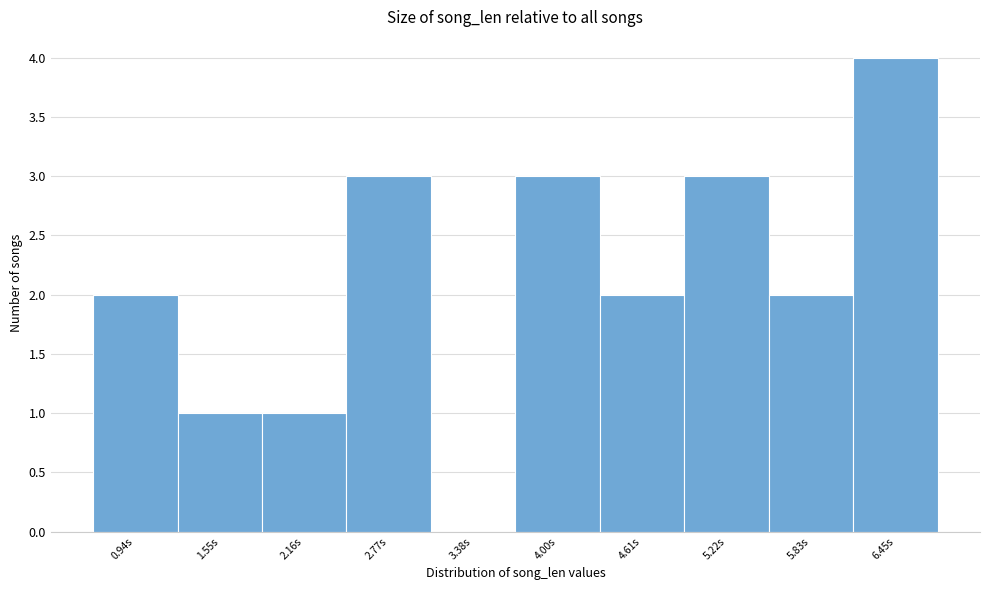

Reading left to right, transcribe this chart: for each bar, give the range it covers on the x-axis and its height. Neither the bar edges nor the heights are printed on the chart, so give them approximately, as read against the axes.

0.6 to 1.2: 2
1.2 to 1.9: 1
1.9 to 2.5: 1
2.5 to 3.1: 3
3.1 to 3.7: 0
3.7 to 4.3: 3
4.3 to 4.9: 2
4.9 to 5.5: 3
5.5 to 6.1: 2
6.1 to 6.8: 4